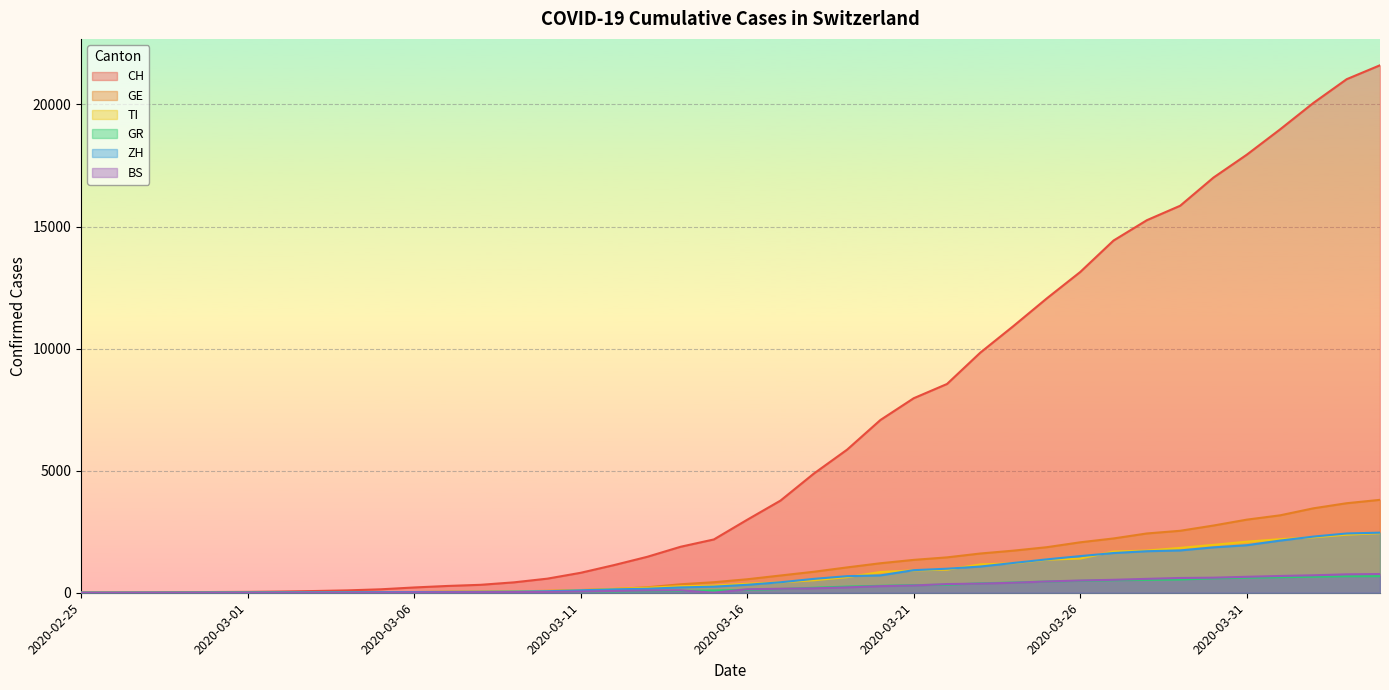

What position from the right is 2020-03-29?

7